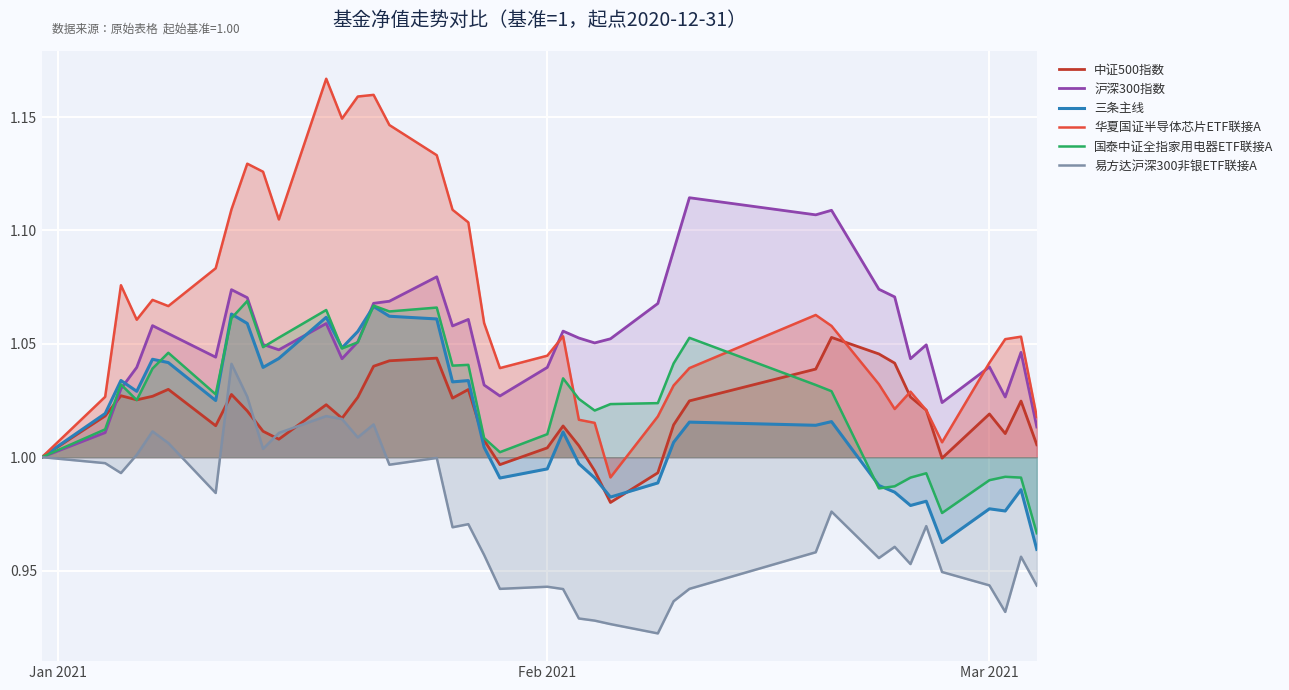

Which series has the largest range (max minus min)?

华夏国证半导体芯片ETF联接A